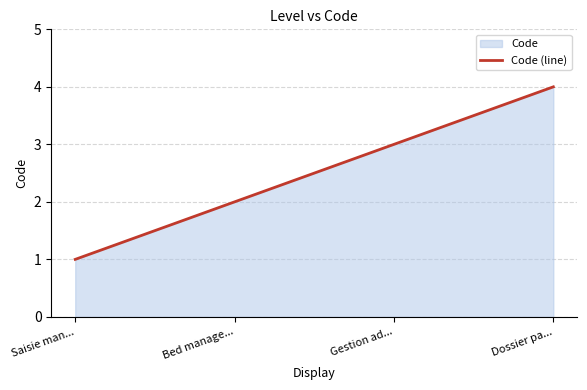

The value at Saisie man... is 1. True or false?

True